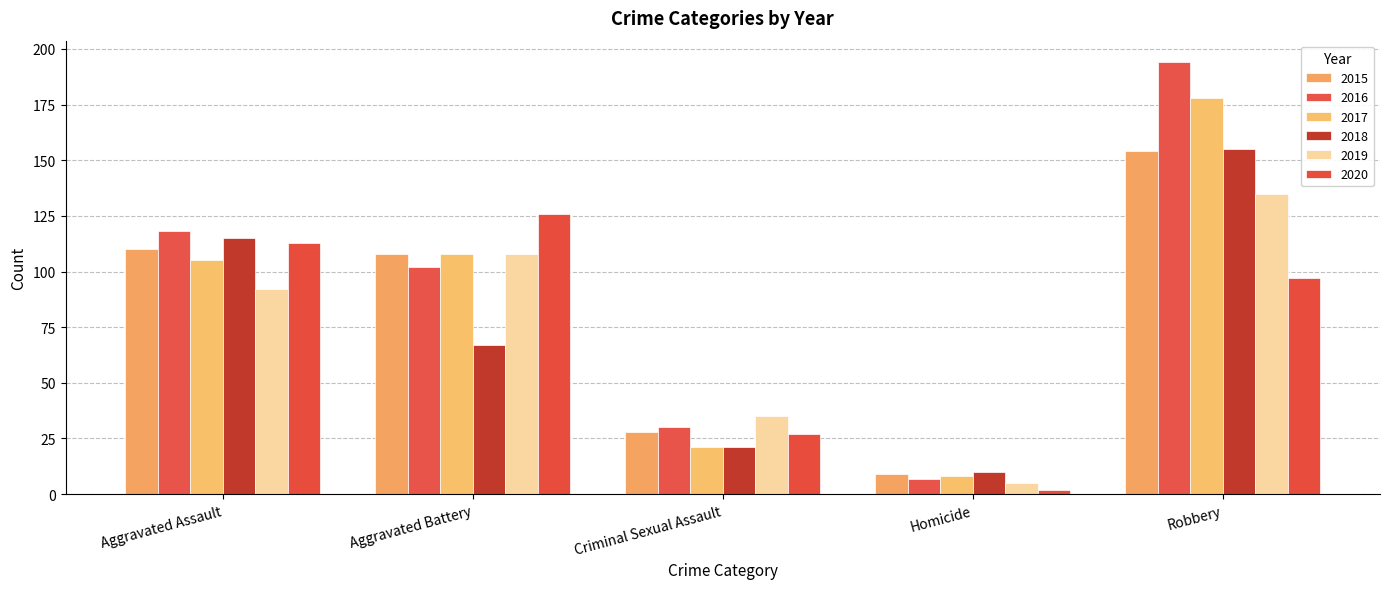

Are the bars horizontal?

No